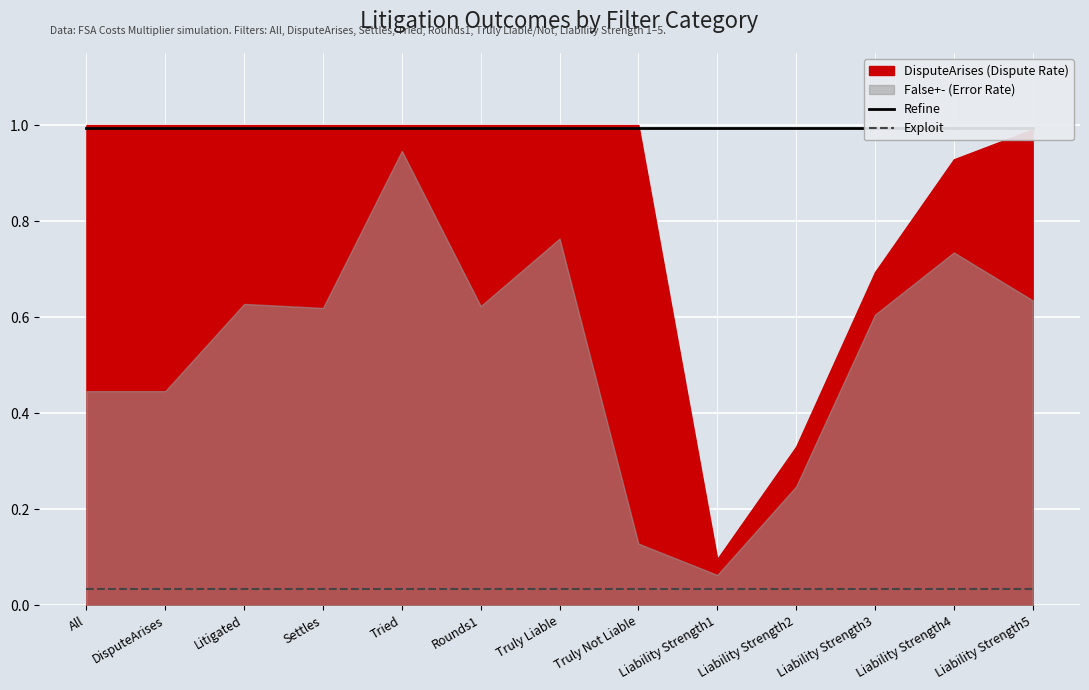

What is the difference between the highest and lowest values at Tried?

1.0